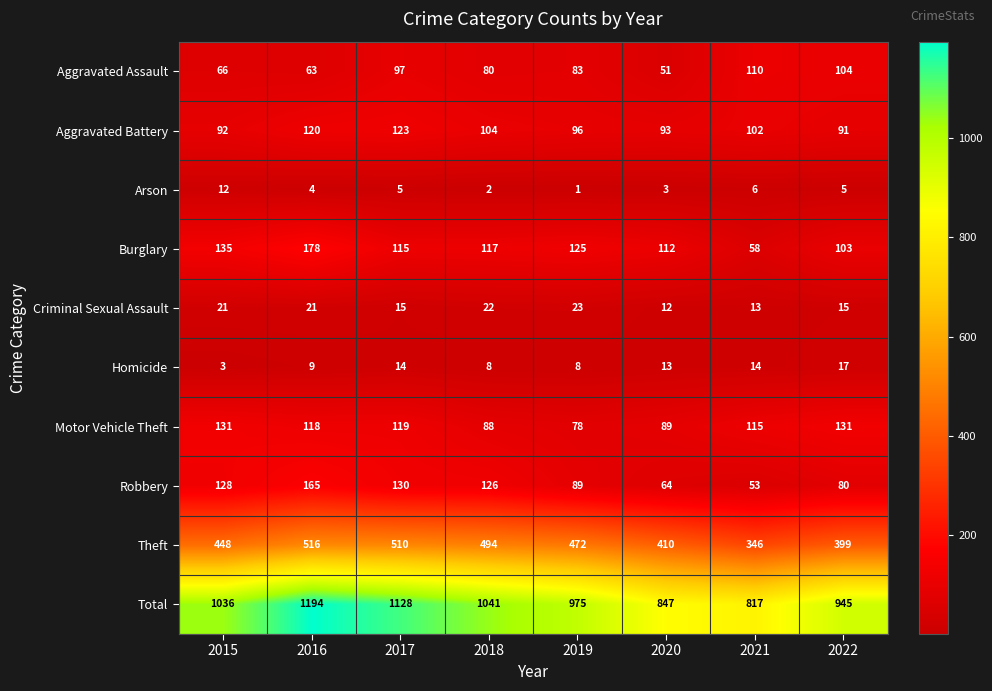

The Criminal Sexual Assault series shows 4 at 2022. True or false?

False